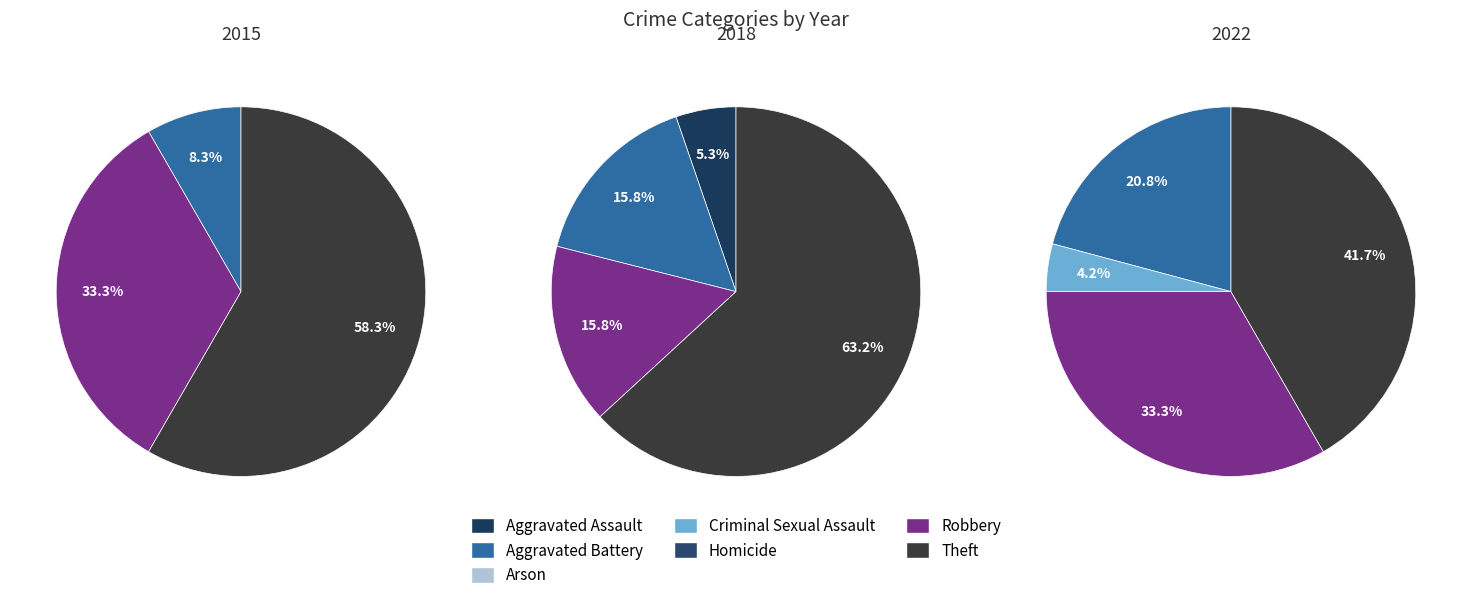

What percentage is NOT represented by 5?

66.7%